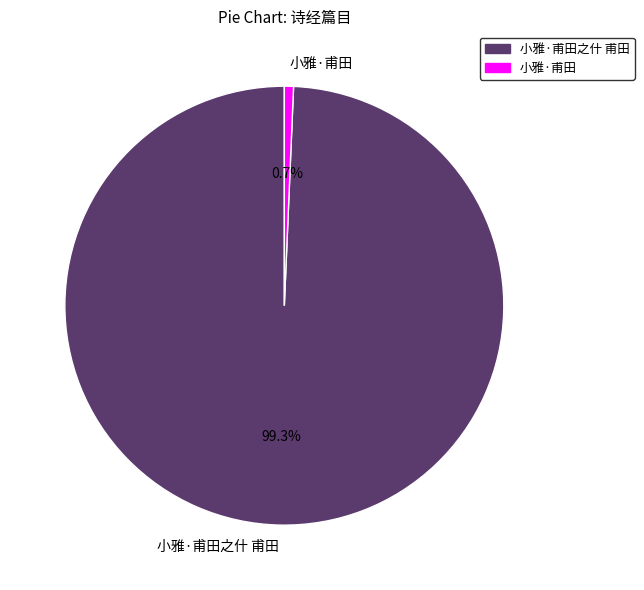

What is the largest slice in the pie chart?

小雅·甫田之什 甫田